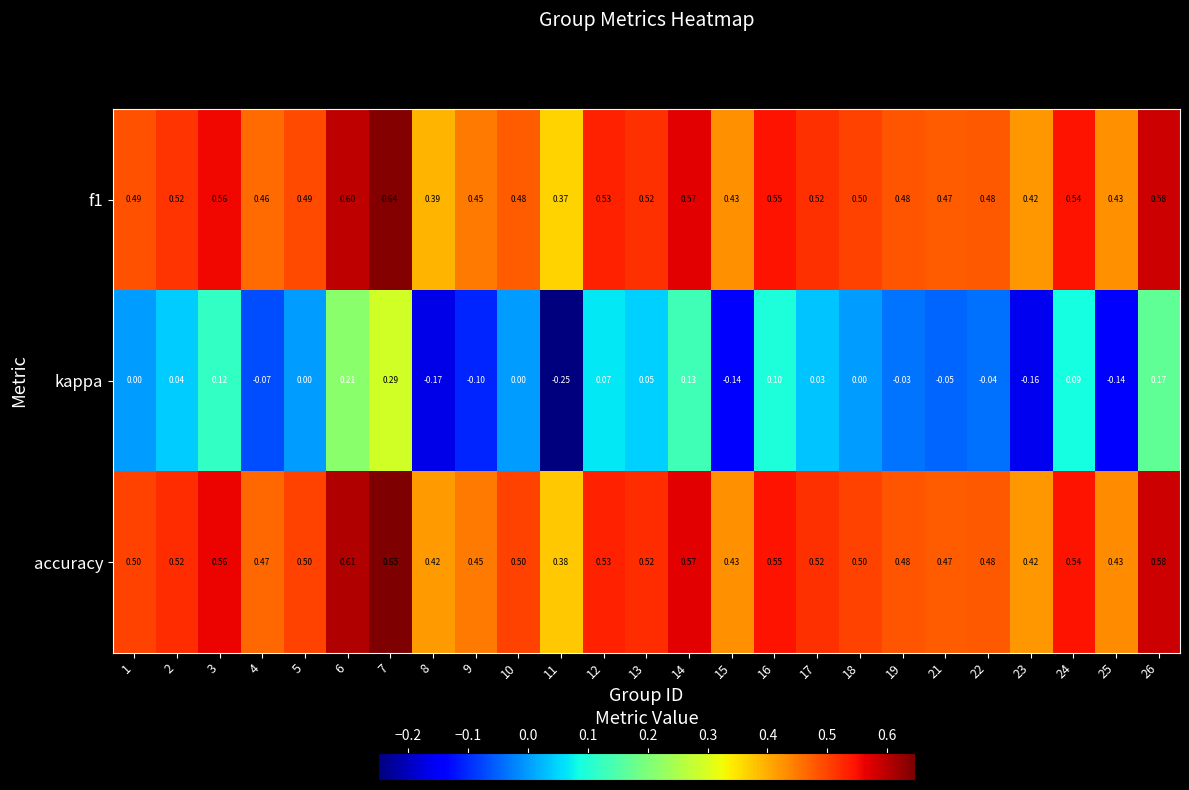

Is the value of f1 at 14 greater than the value of kappa at 17?

Yes